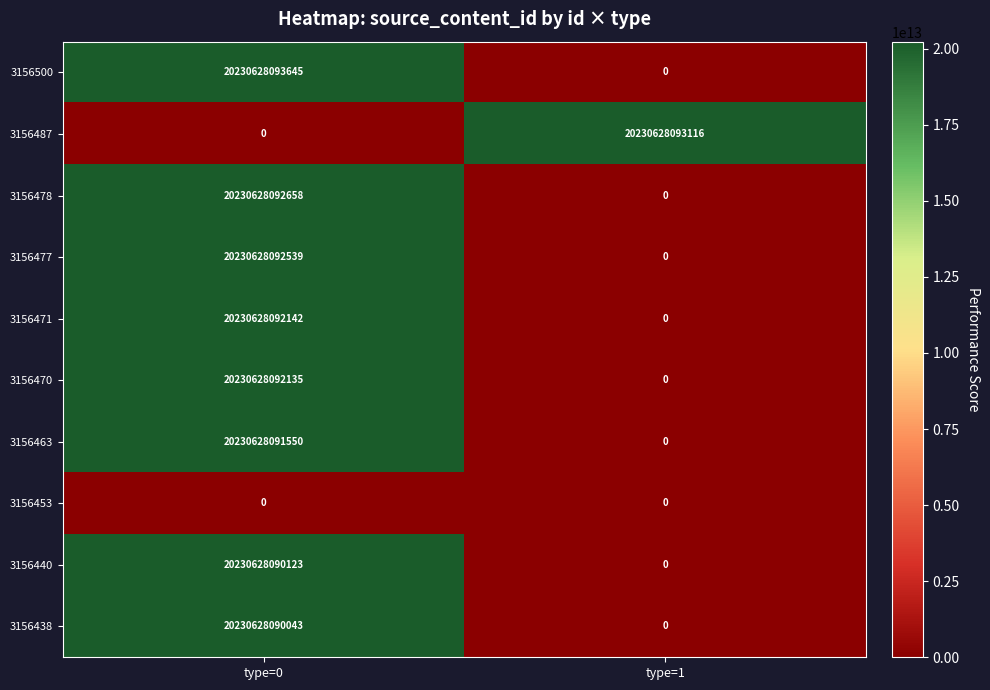

Rank the series by their maximum value, from highest to lowest.

3156500, 3156487, 3156478, 3156477, 3156471, 3156470, 3156463, 3156440, 3156438, 3156453